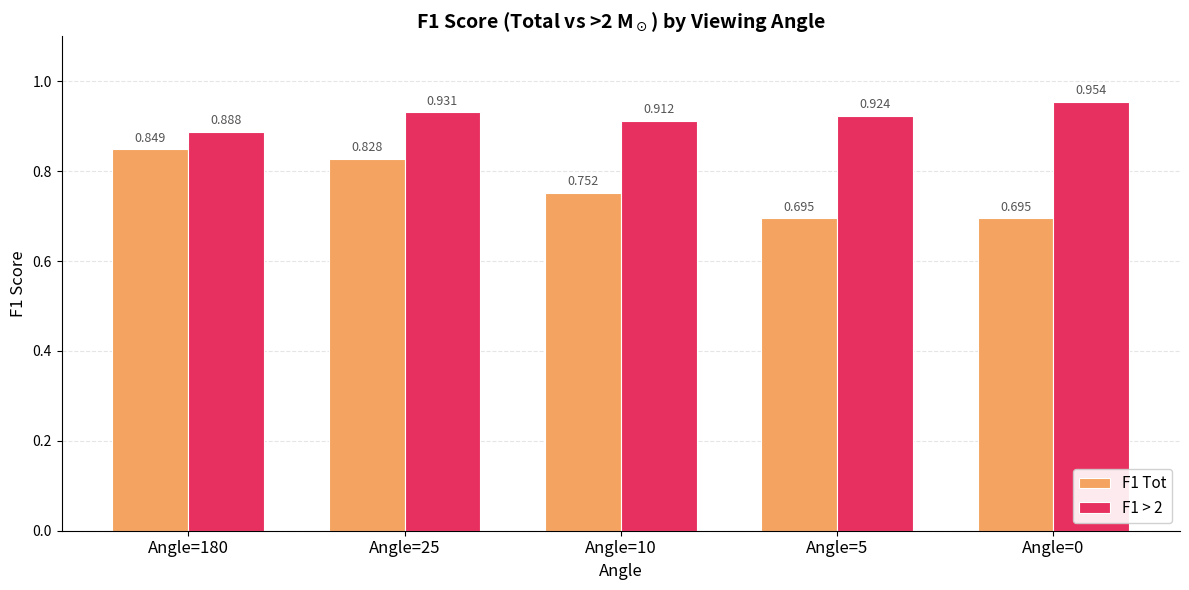

Is the value of F1 > 2 at Angle=5 greater than the value of F1 Tot at Angle=10?

Yes